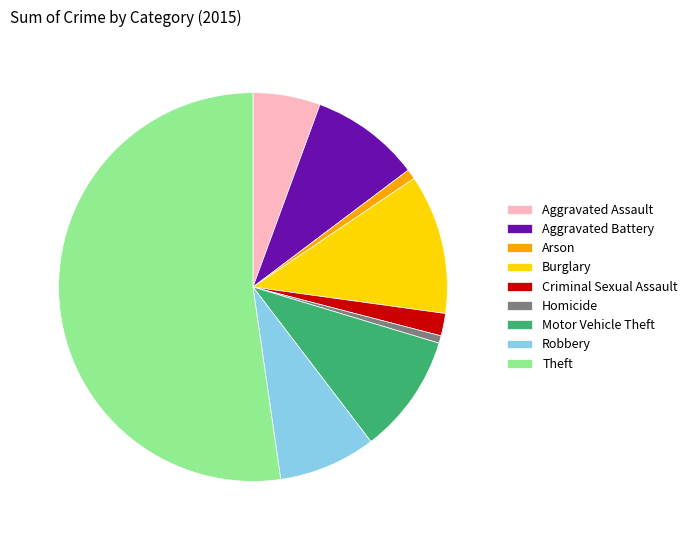

Does Theft account for over 50% of the chart?

Yes